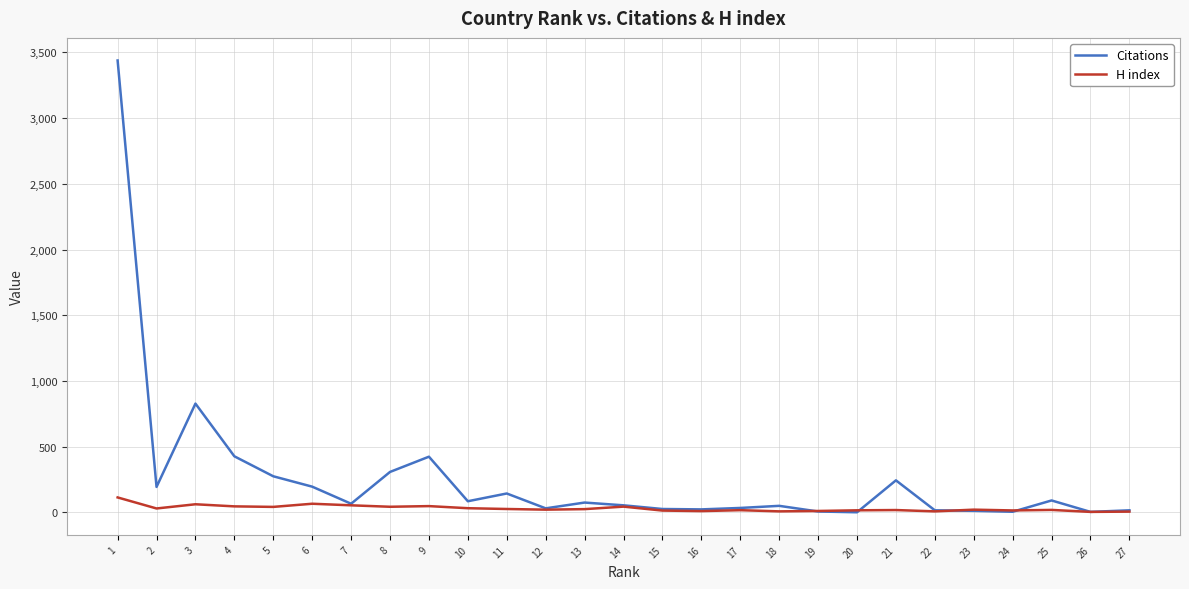

The value of Citations at 3 is 828. True or false?

True